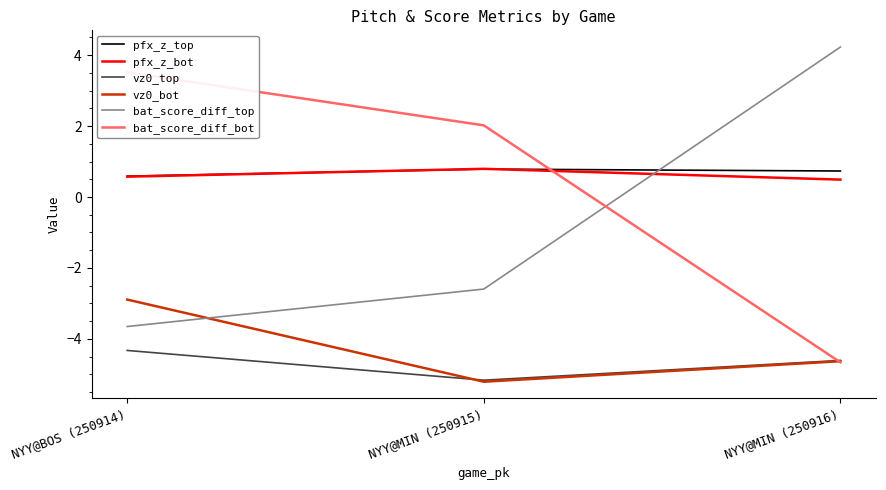

Is this an area chart (filled region under the line)?

No